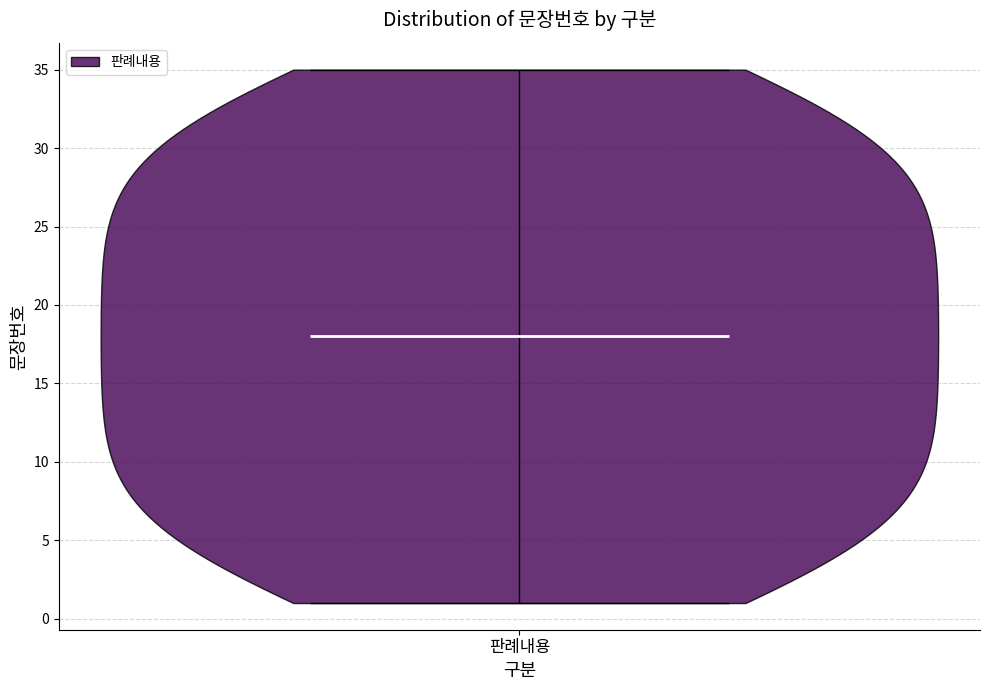

Read this violin plot against the y-axis: where its median line is, and the lowest and highest points the violin reaches. The values are not printed on the chart, so give them approximately, as read against the axis.

median line 18, lowest point 1, highest point 35